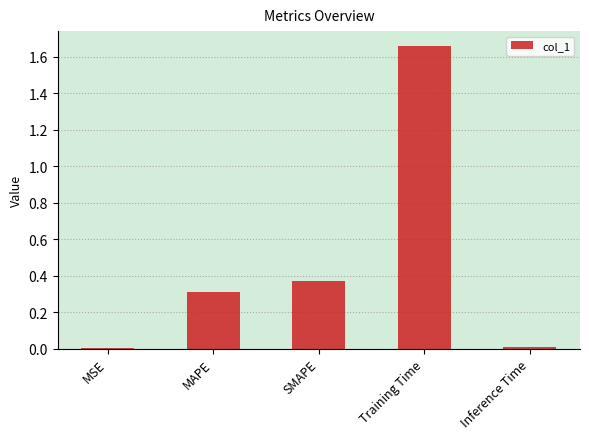

Is it true that the value at MAPE is 0.3?

True